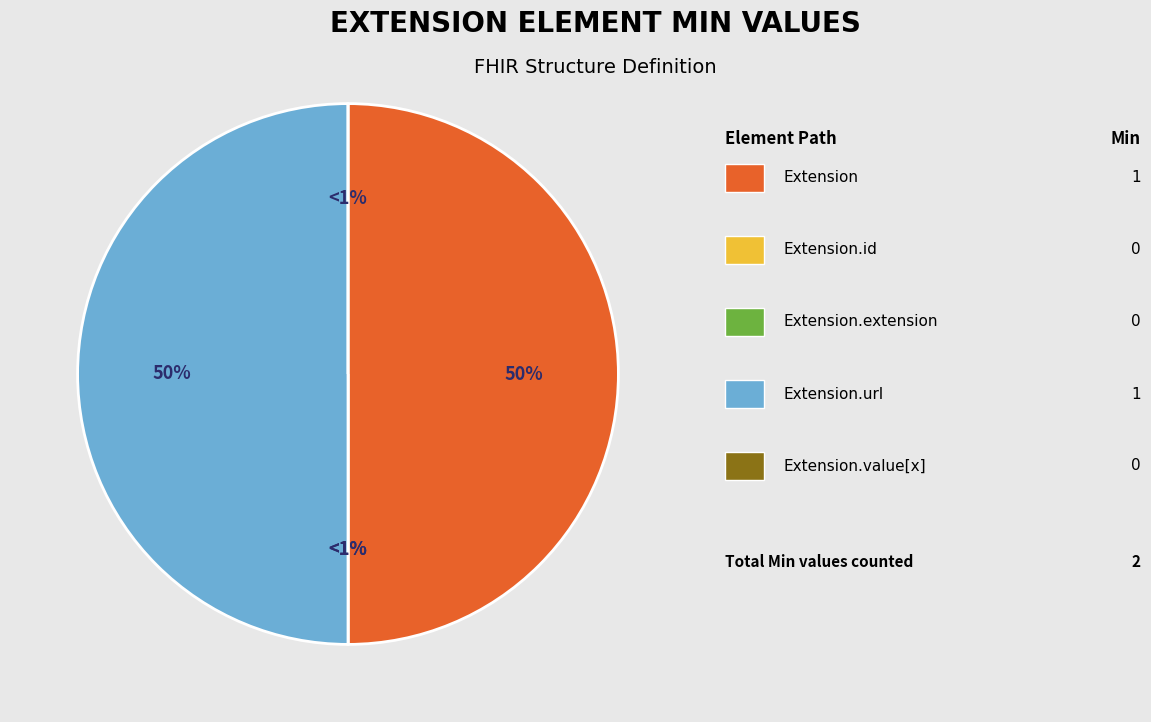

Which has a higher value, Extension.value[x] or Extension?

Extension